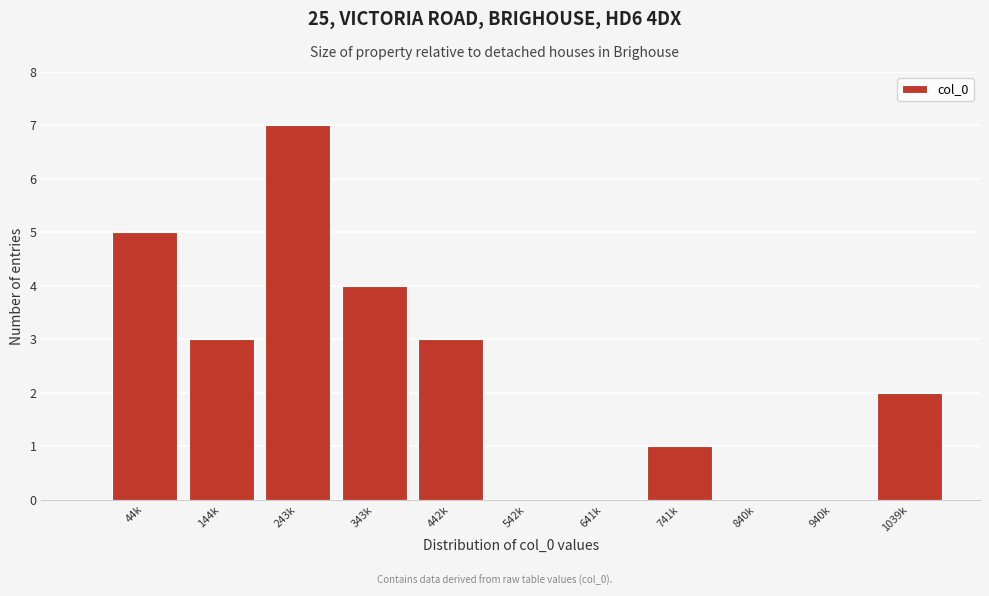

Reading left to right, transcribe all the data shown in this chart.

44k=5	144k=3	243k=7	343k=4	442k=3	542k=0	641k=0	741k=1	840k=0	940k=0	1039k=2